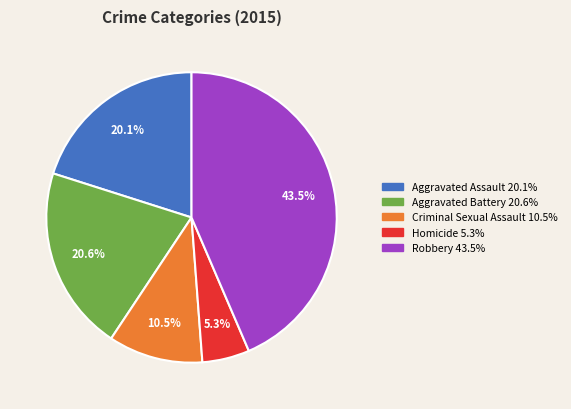

What is the smallest slice in the pie chart?

Homicide